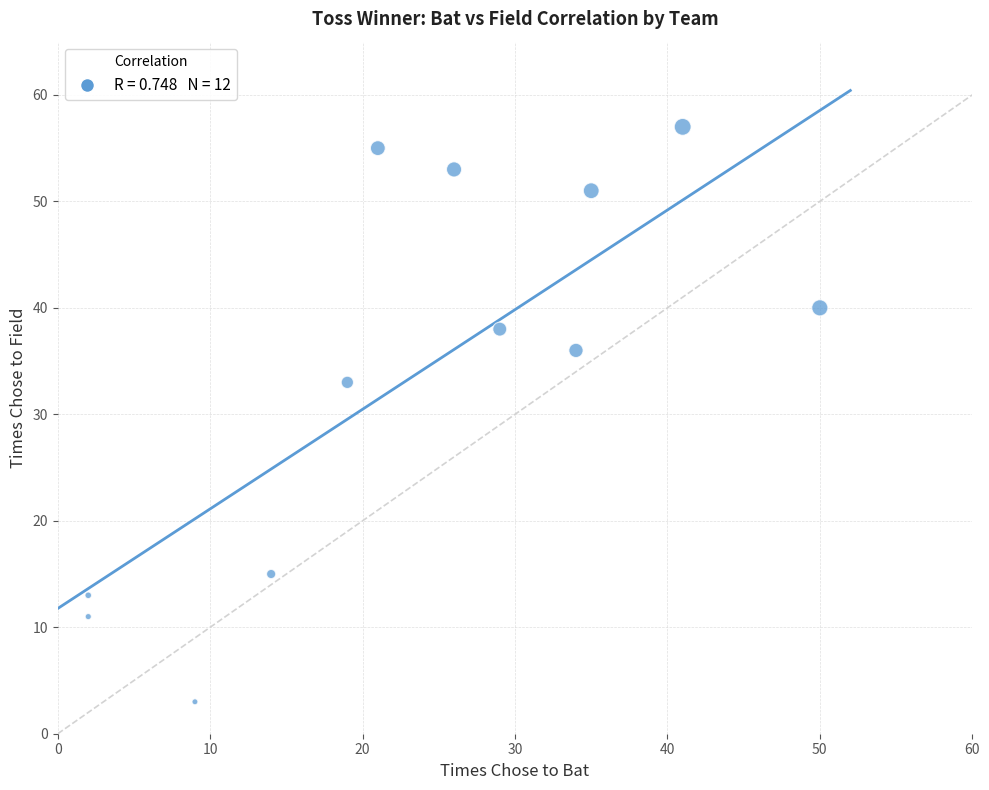

What is the range of Y values (max minus min)?

54